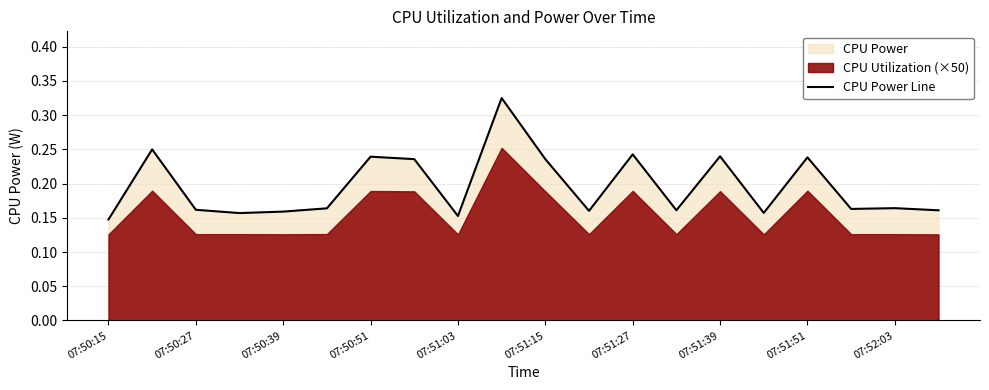

The value at 07:50:51 is 0.3. True or false?

False